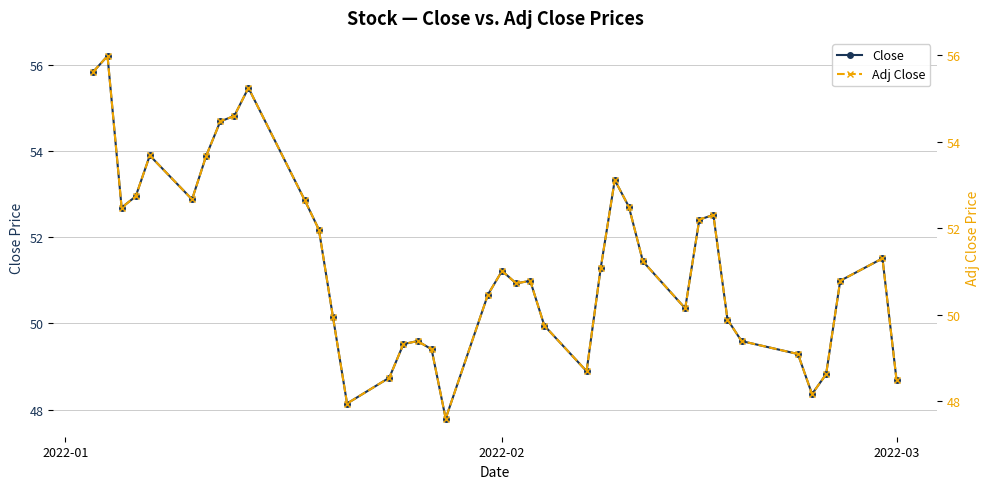

What is the highest value of the Adj Close series?

56.0